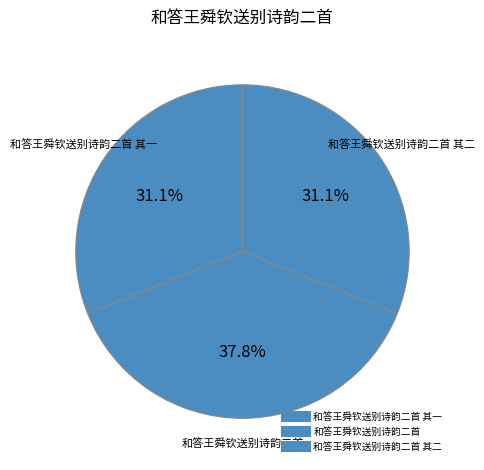

What is the smallest slice in the pie chart?

和答王舜钦送别诗韵二首 其一